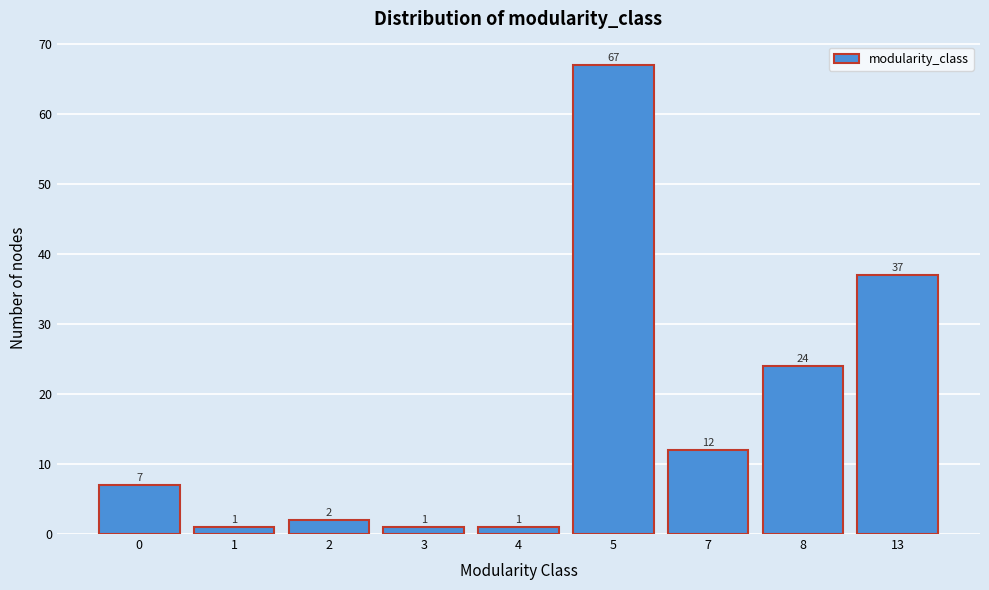

Reading right to left, what are all the values shown in this chart?

37	24	12	67	1	1	2	1	7